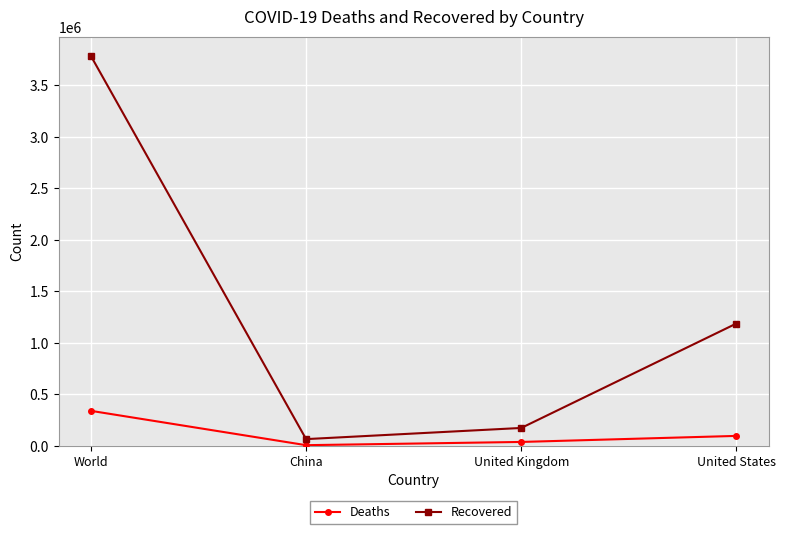

Which series has the widest spread of values?

Recovered